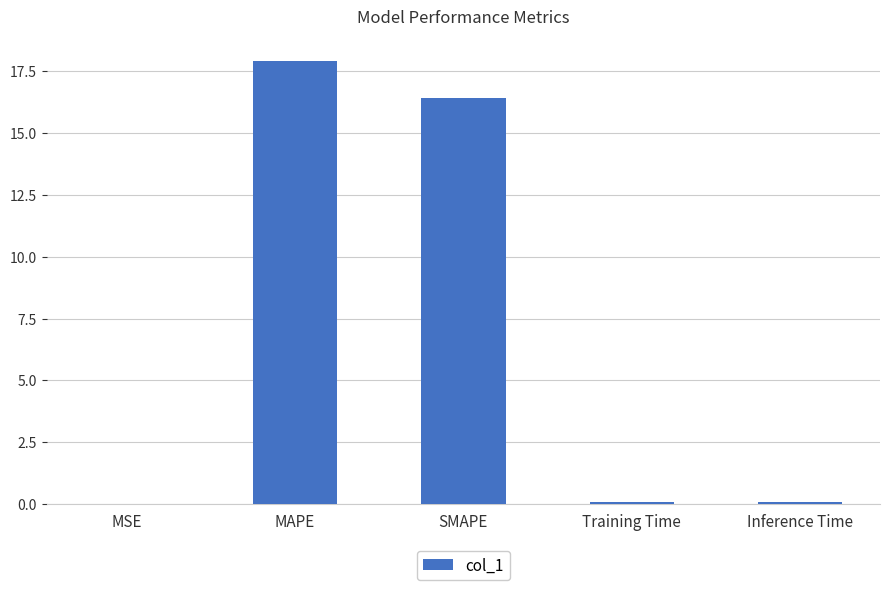

Which category has the highest value across all series?

MAPE